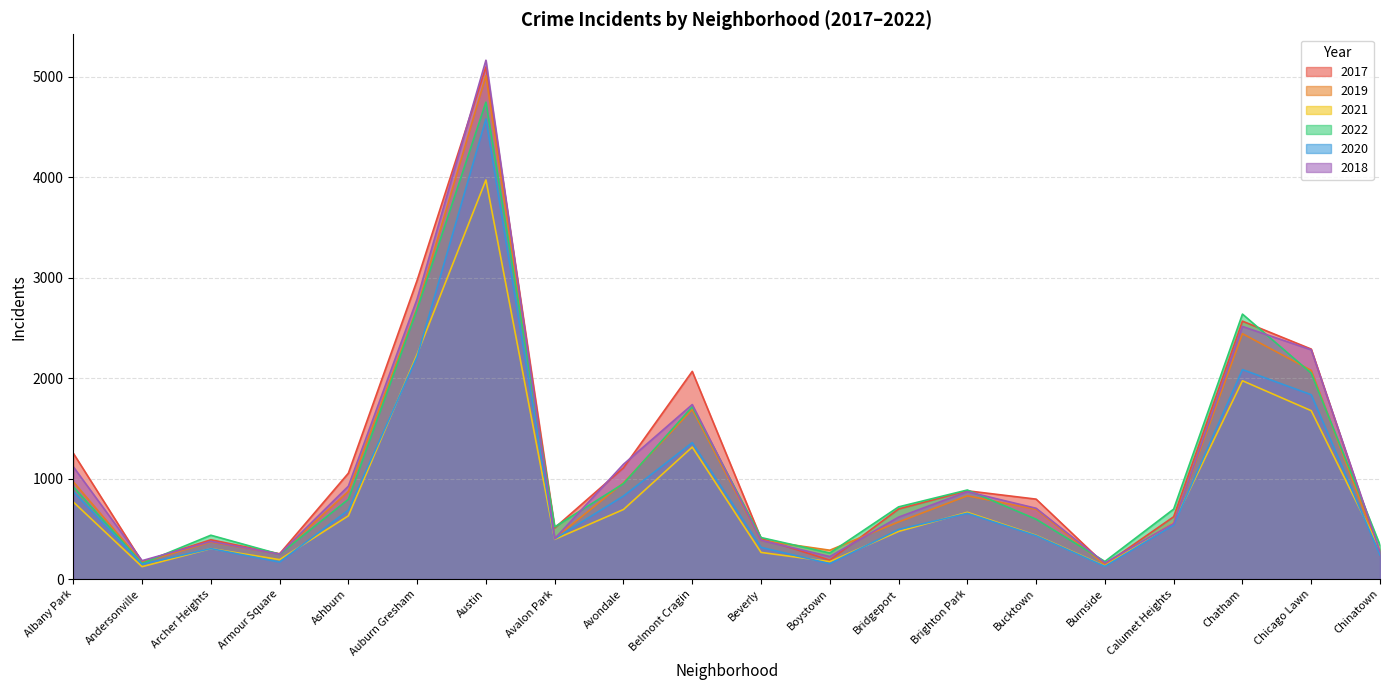

What is the difference between the maximum and second lowest values in the 2022 series?

4570